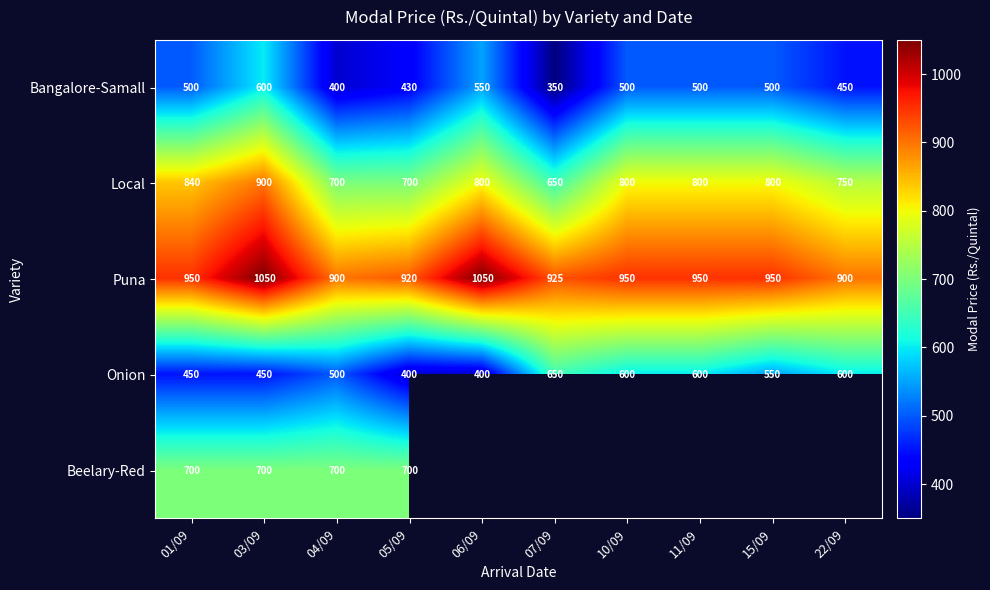

Read the Onion value at 01/09.

450